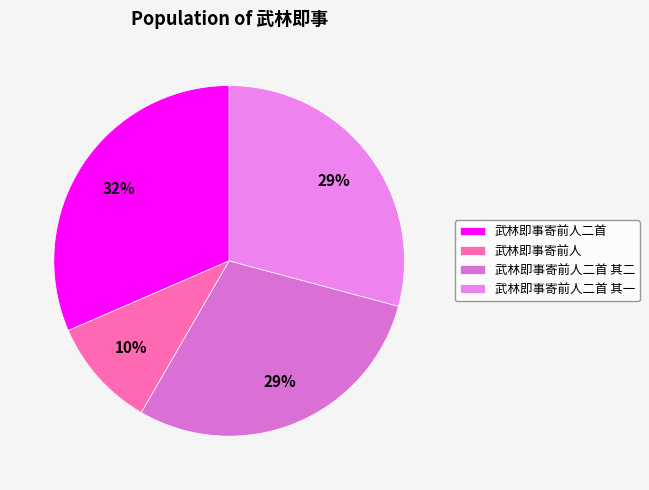

Is the sum of 武林即事寄前人二首 其一 and 武林即事寄前人 greater than half?

No